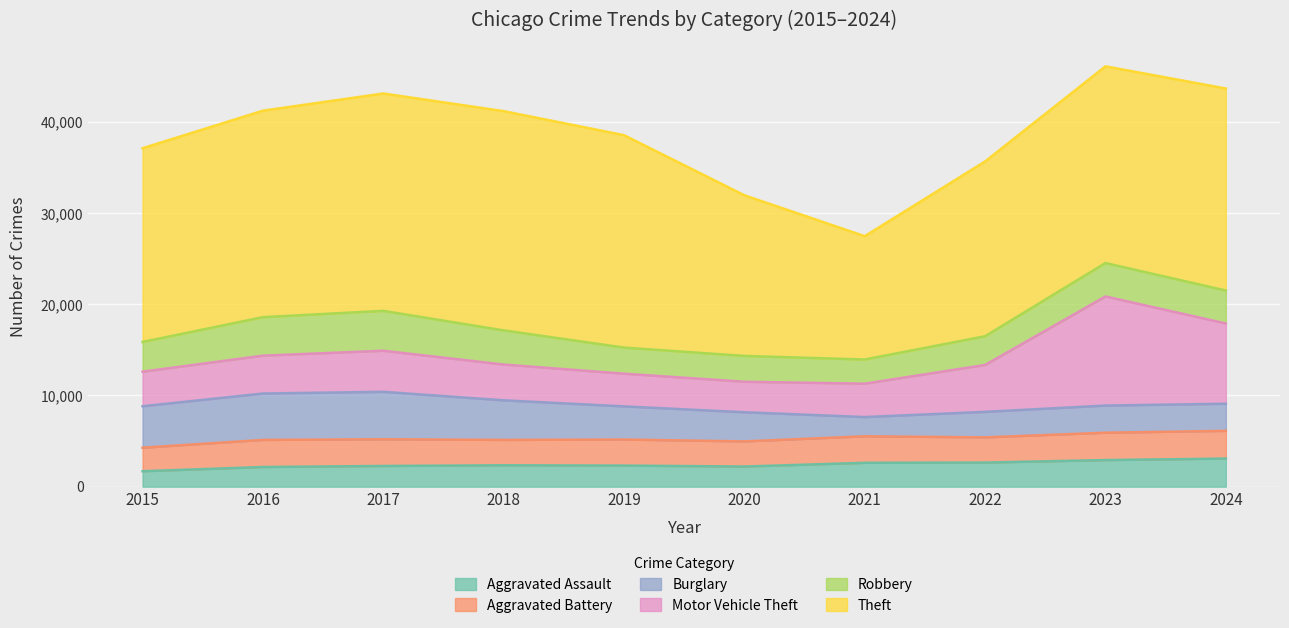

What are all the series names shown in the legend?

Aggravated Assault, Aggravated Battery, Burglary, Motor Vehicle Theft, Robbery, Theft